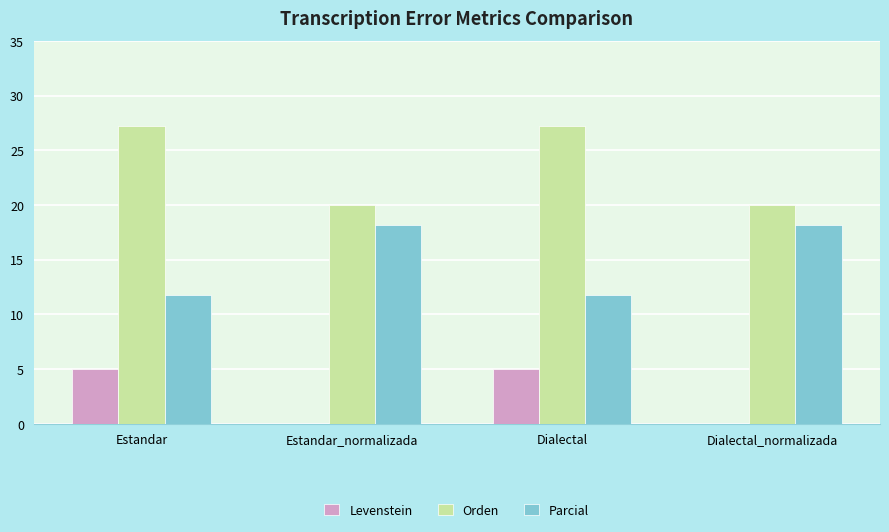

What is the total value across all series at Dialectal_normalizada?

38.2